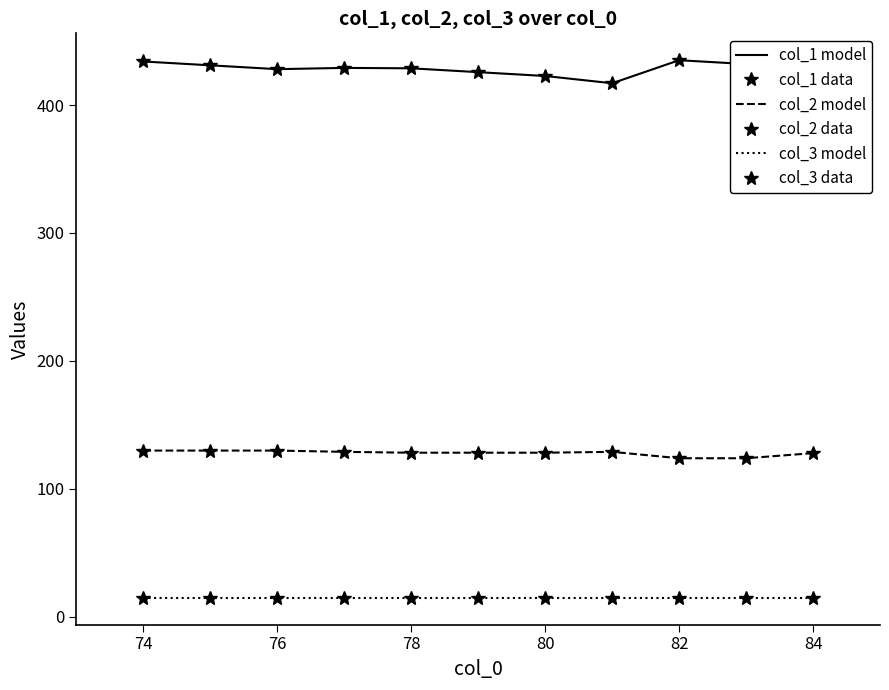

Which has a higher value, 74 or 76?

74